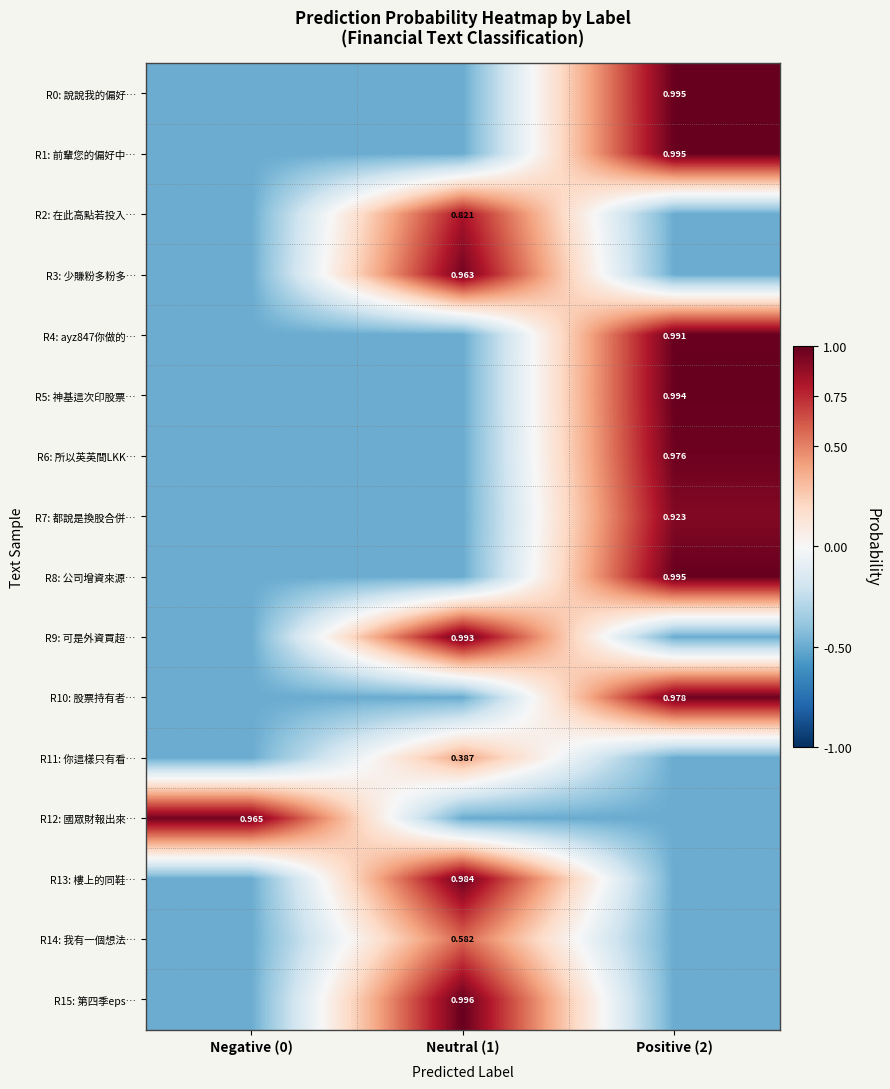

The R5: 神基這次印股票… series shows 0.3 at Positive (2). True or false?

False